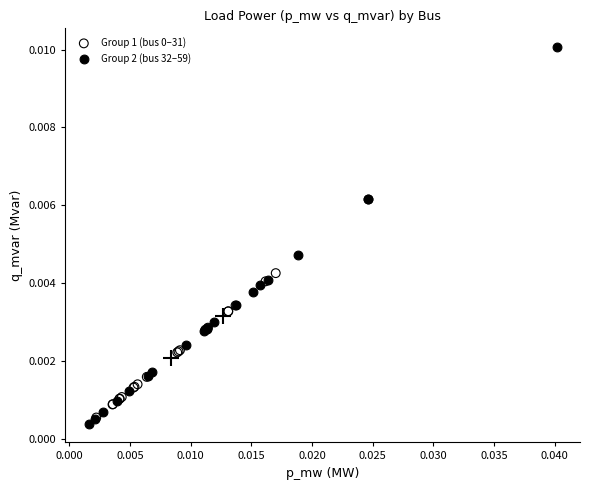

Which series has the largest Y range (max minus min)?

Group 2 (bus 32–59)